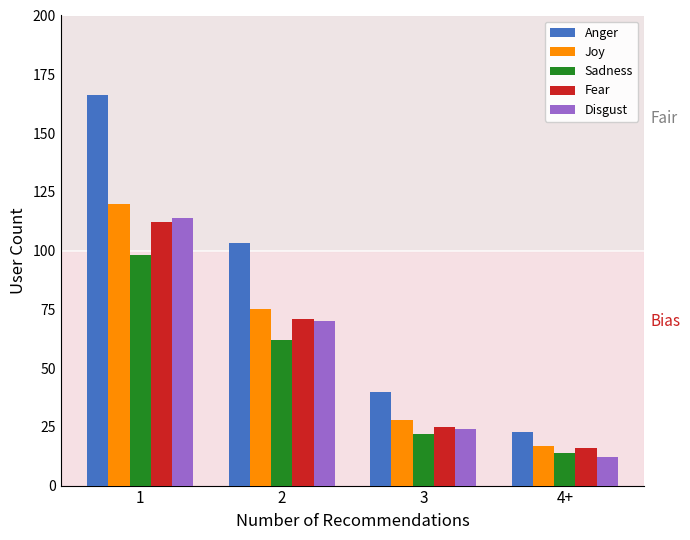

What is the difference between the Joy values at 1 and 4+?

103